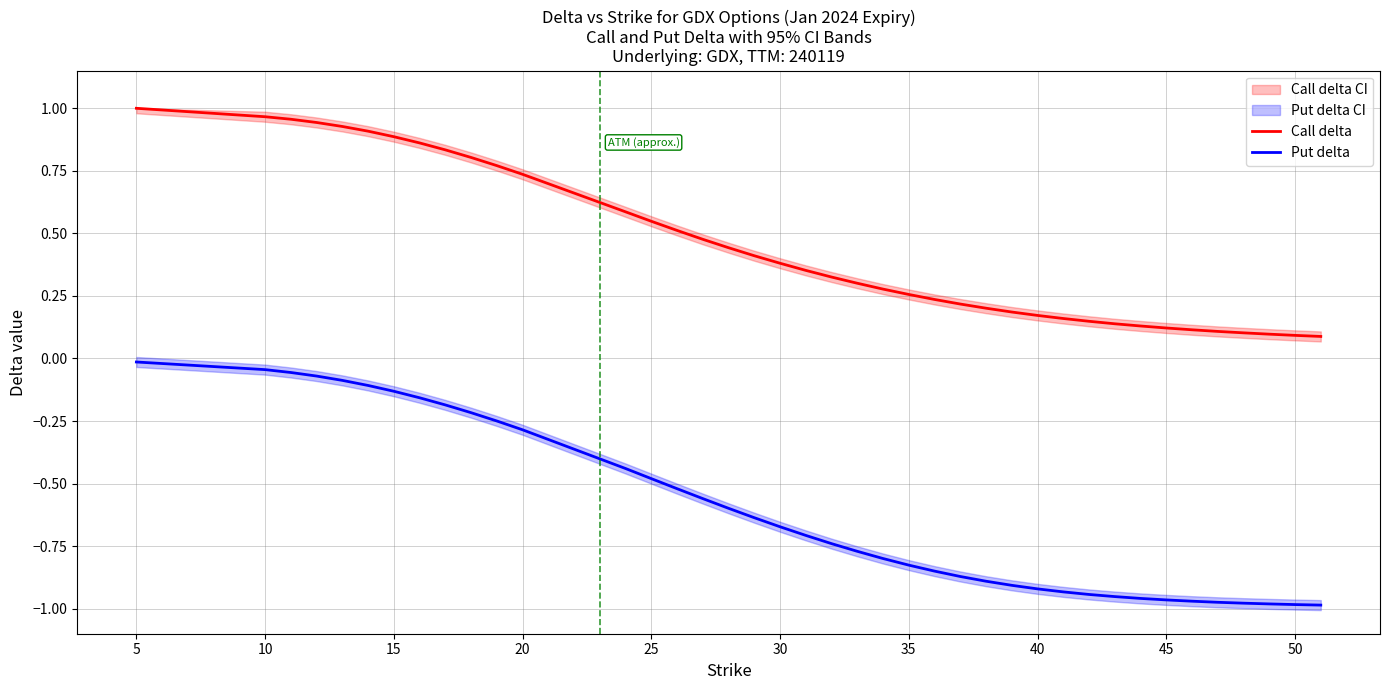

True or false: Put delta and Call delta intersect in this chart.

False